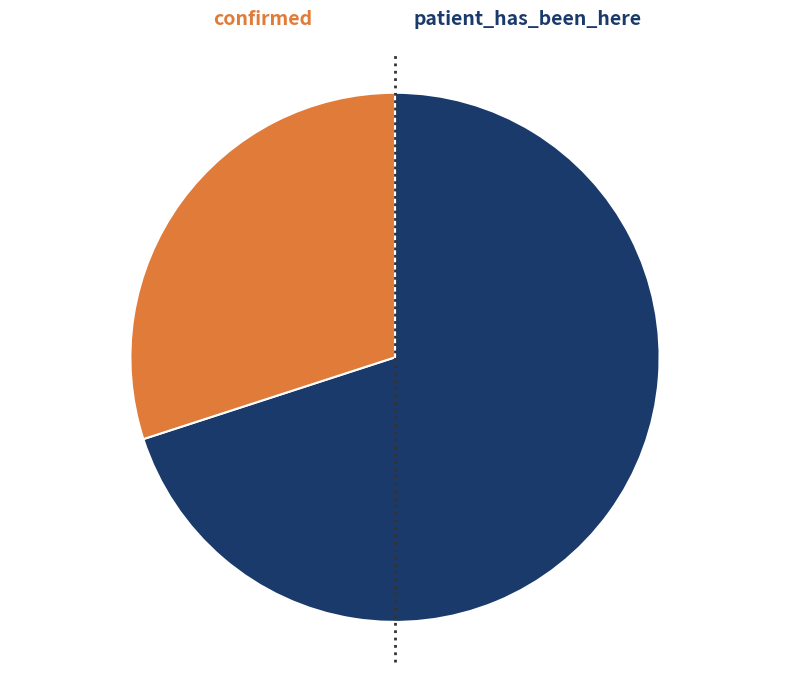

True or false: patient_has_been_here accounts for 38% of the total.

False